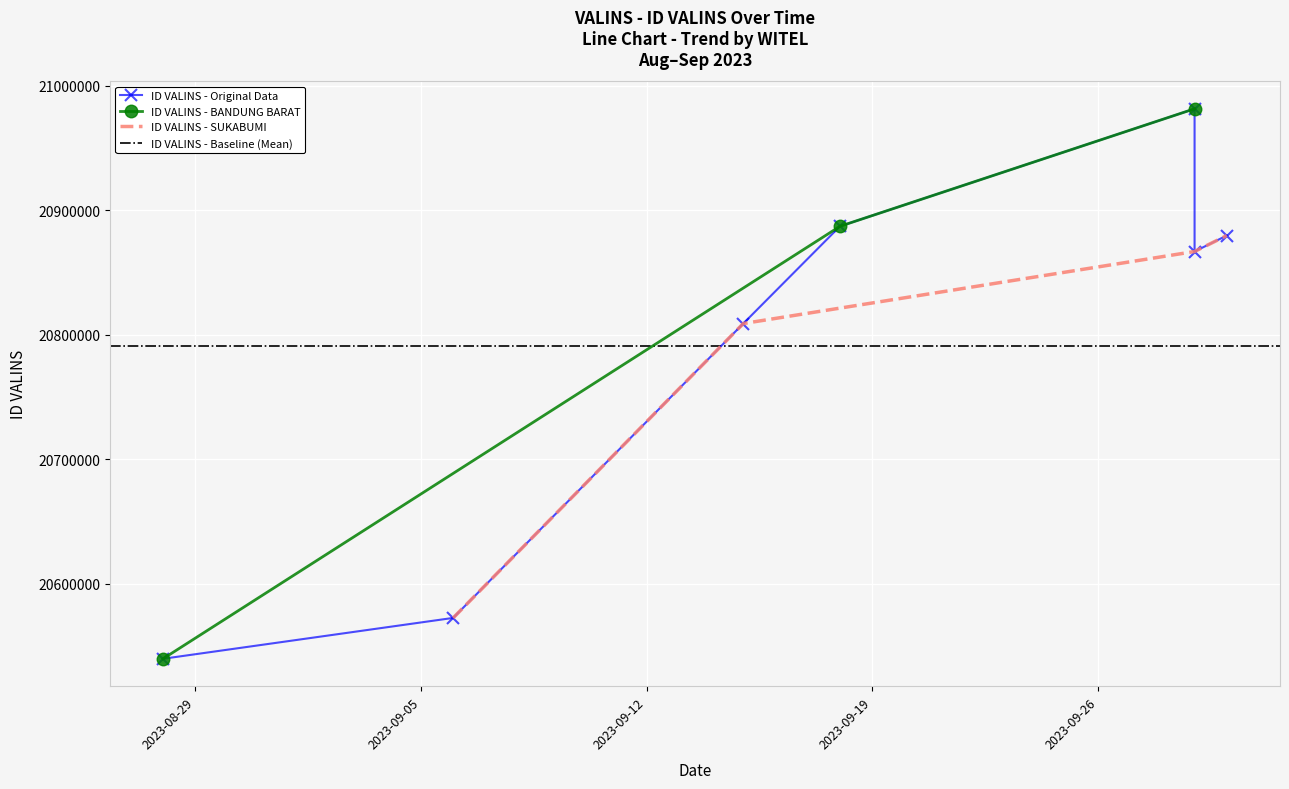

What is the difference between the second highest and minimum values?

347398